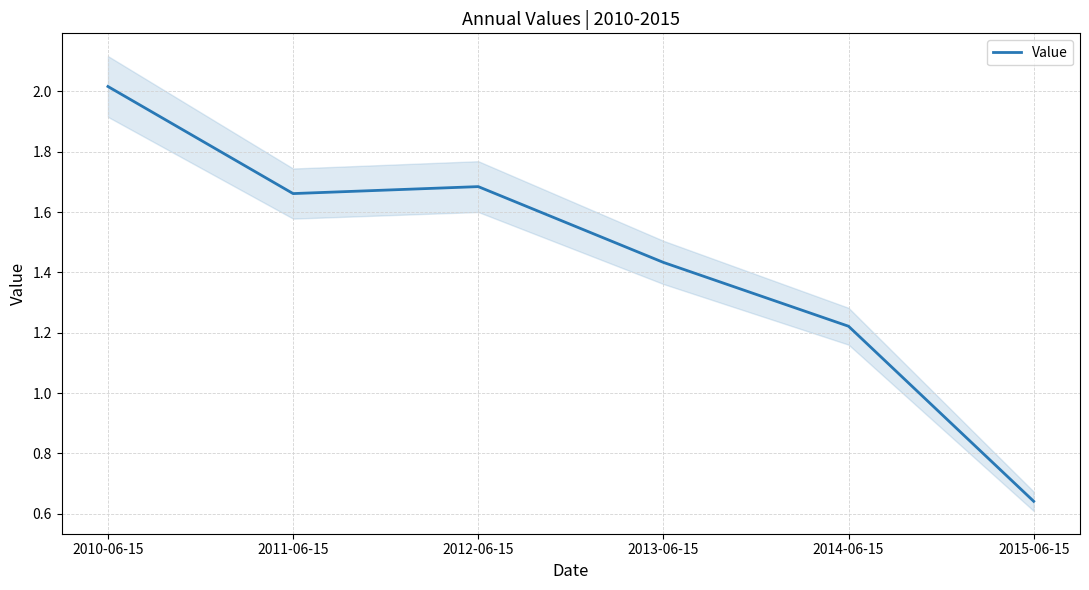

Does the chart have visible grid lines?

Yes